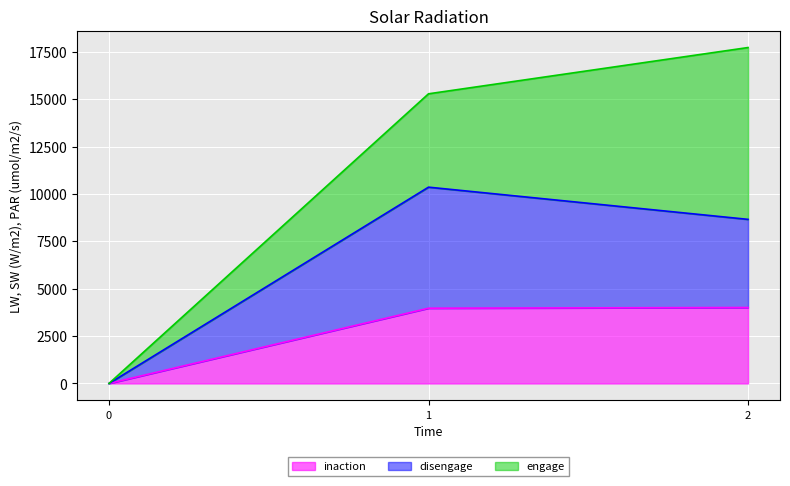

The value of inaction at 2 is 7133. True or false?

False